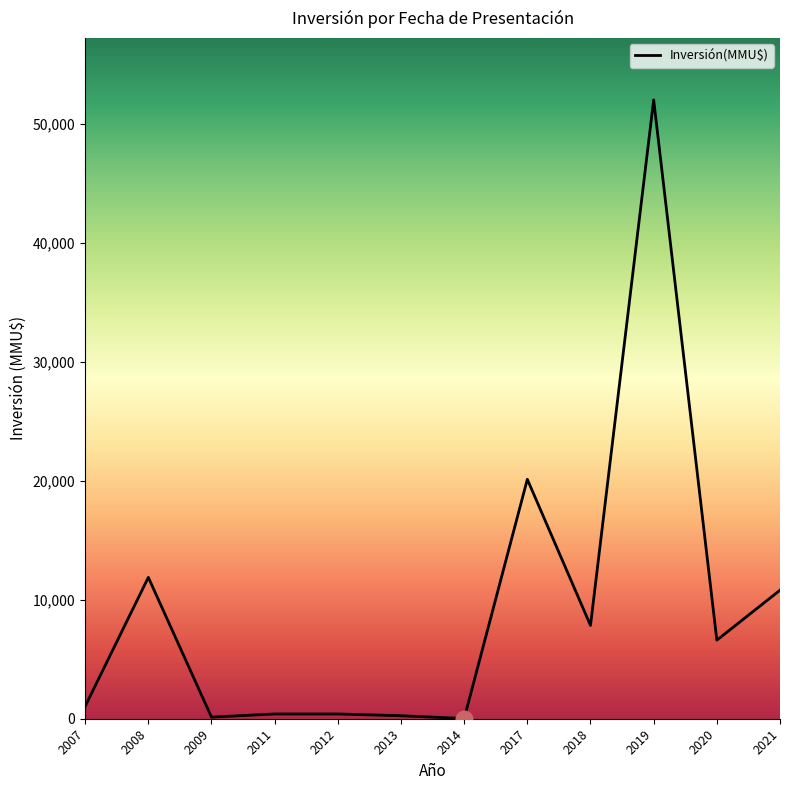

Which has a higher value, 2017 or 2014?

2017